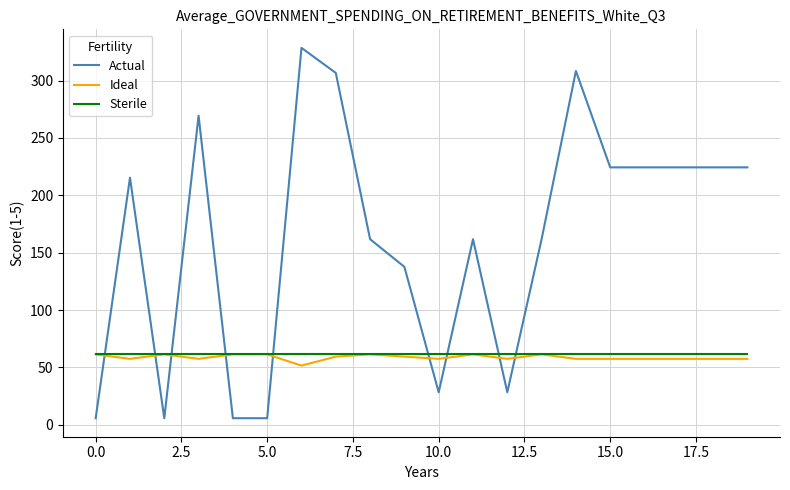

Does the chart display data point markers on the line(s)?

No